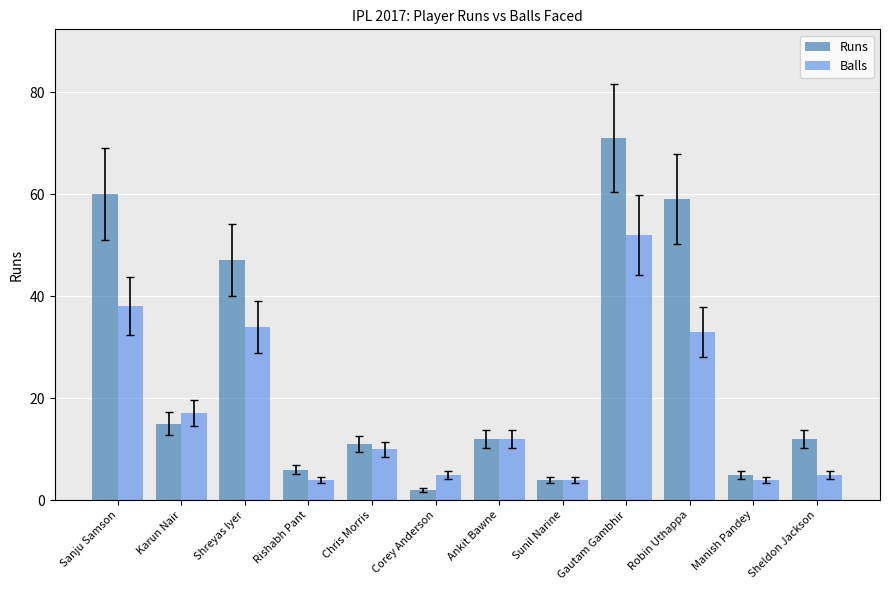

Rank the series by their maximum value, from highest to lowest.

Runs, Balls